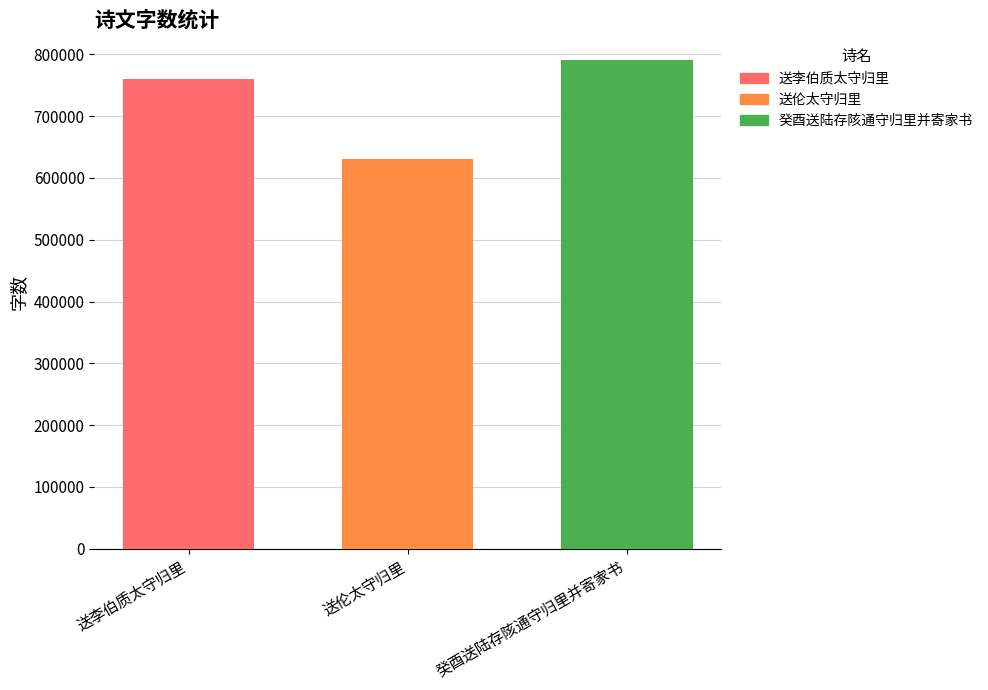

Which label corresponds to the largest value in the chart?

癸酉送陆存陔通守归里并寄家书